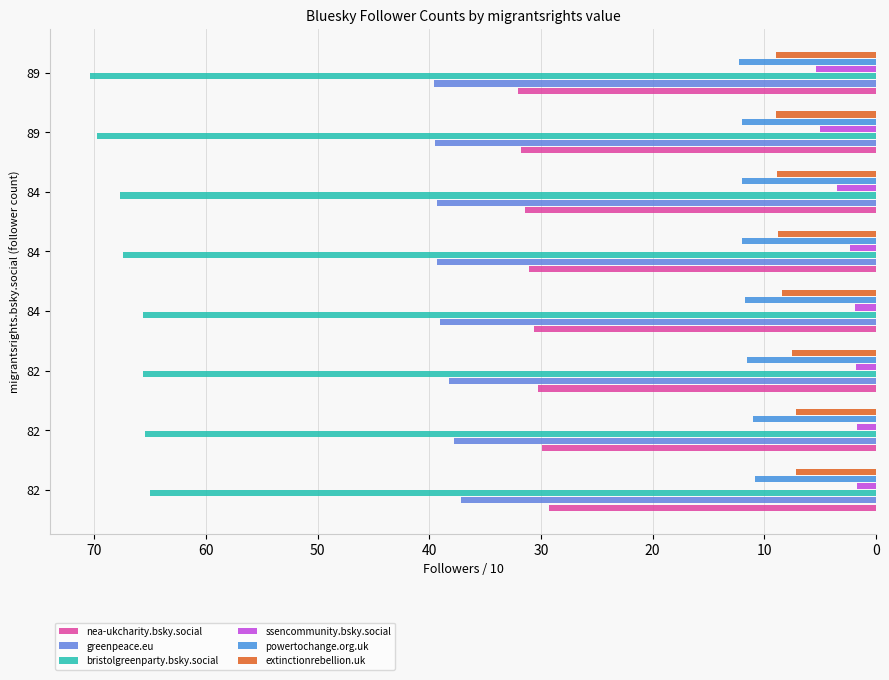

Count the number of categories in the chart.

8